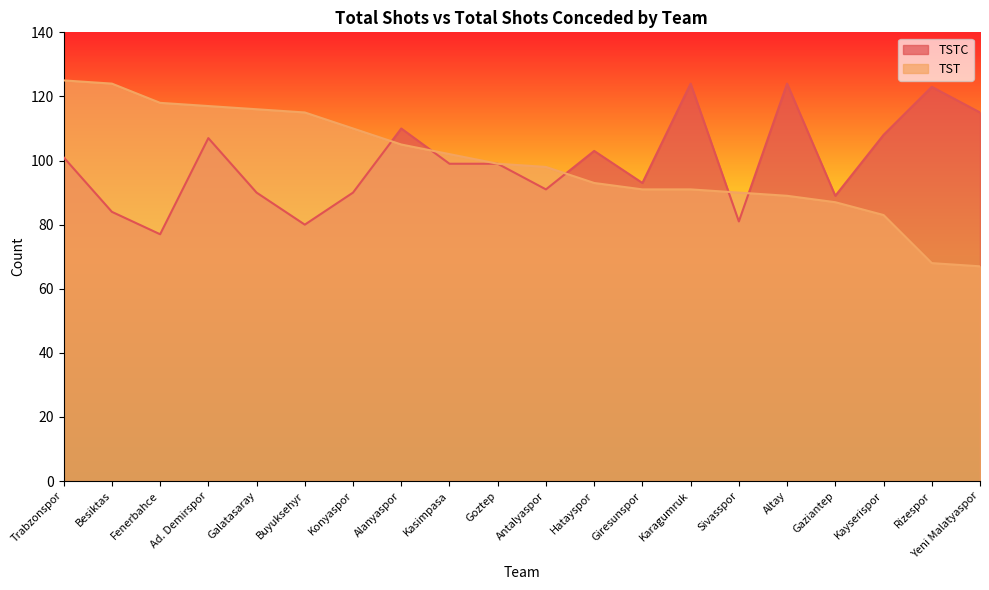

True or false: TST has more than 0 points higher than both neighbors.

False